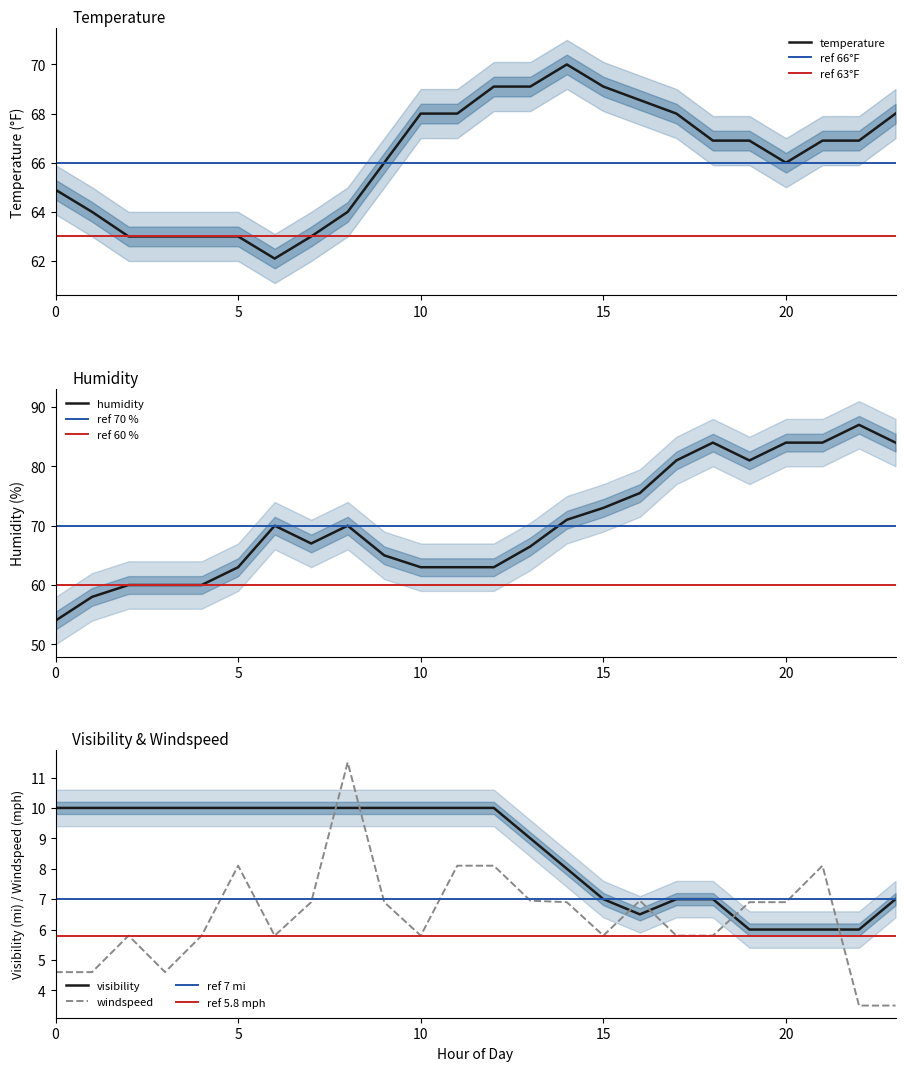

How many data points in humidity are above 70?

10